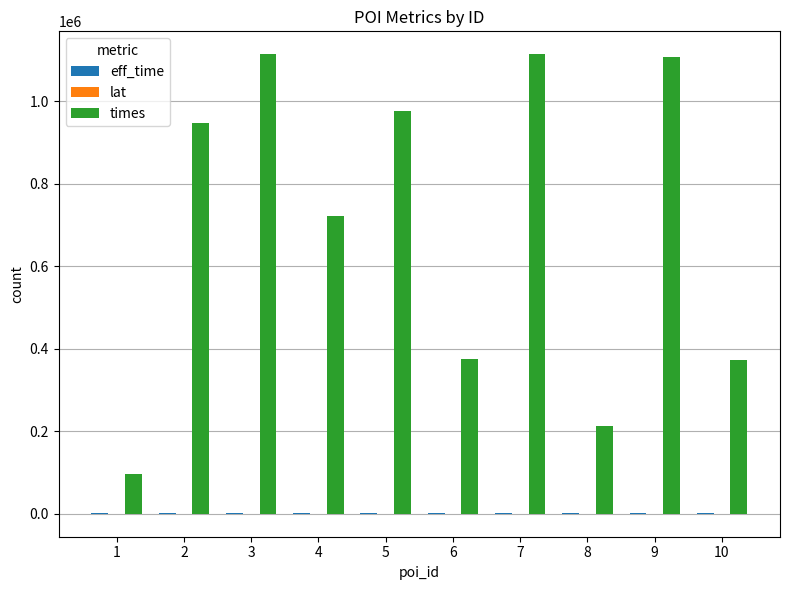

Which series has the largest total across all categories?

times